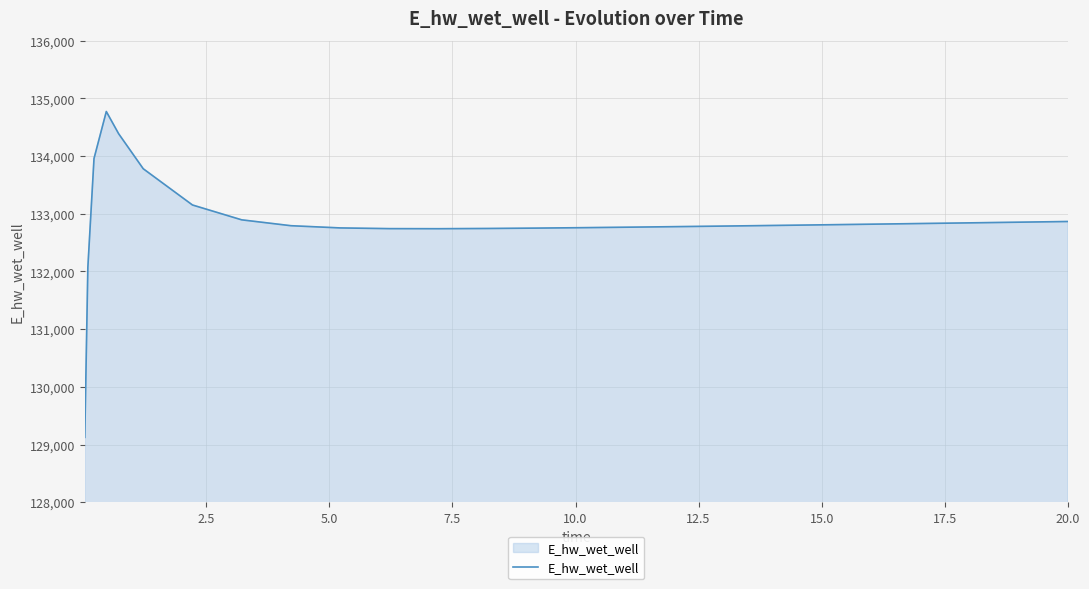

What is the smallest value displayed?

129124.5